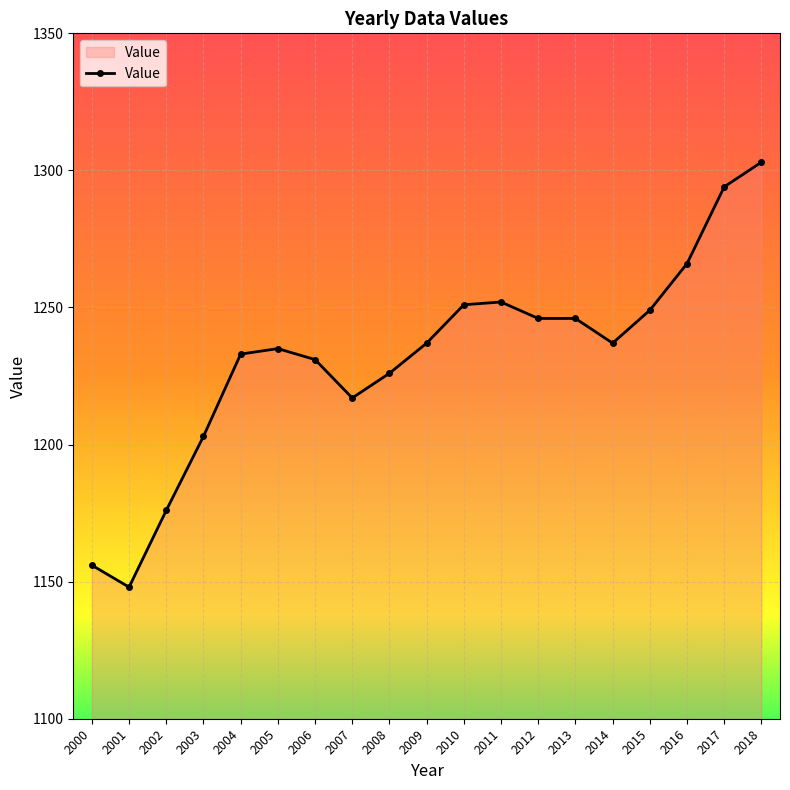

Approximately how many times larger is the value at 2018 compared to 2003?

1.1